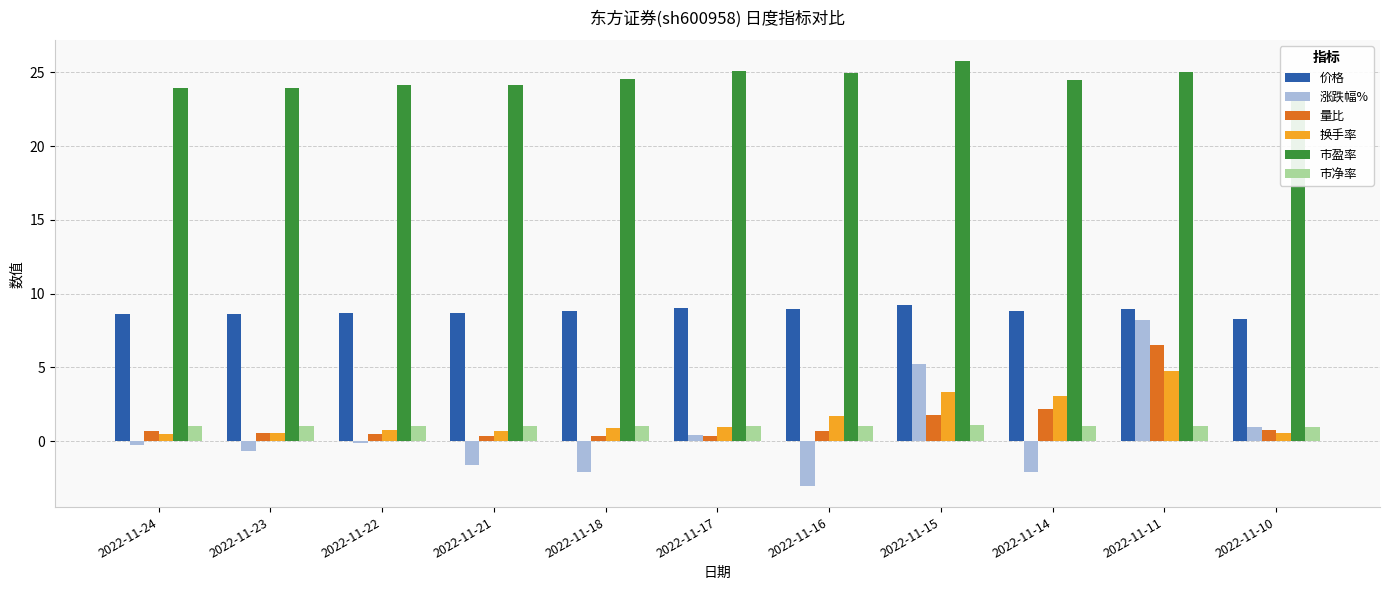

What is the value of the 量比 bar at the 11th from the left?

0.8